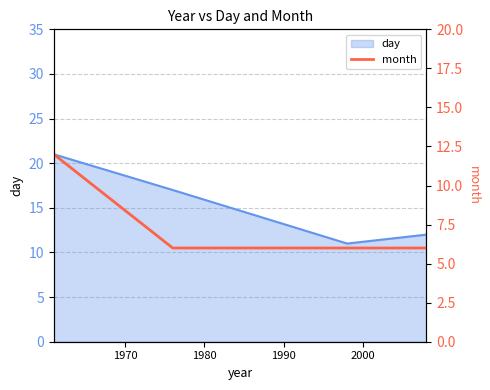

Count the values in the range 6 to 12.

4